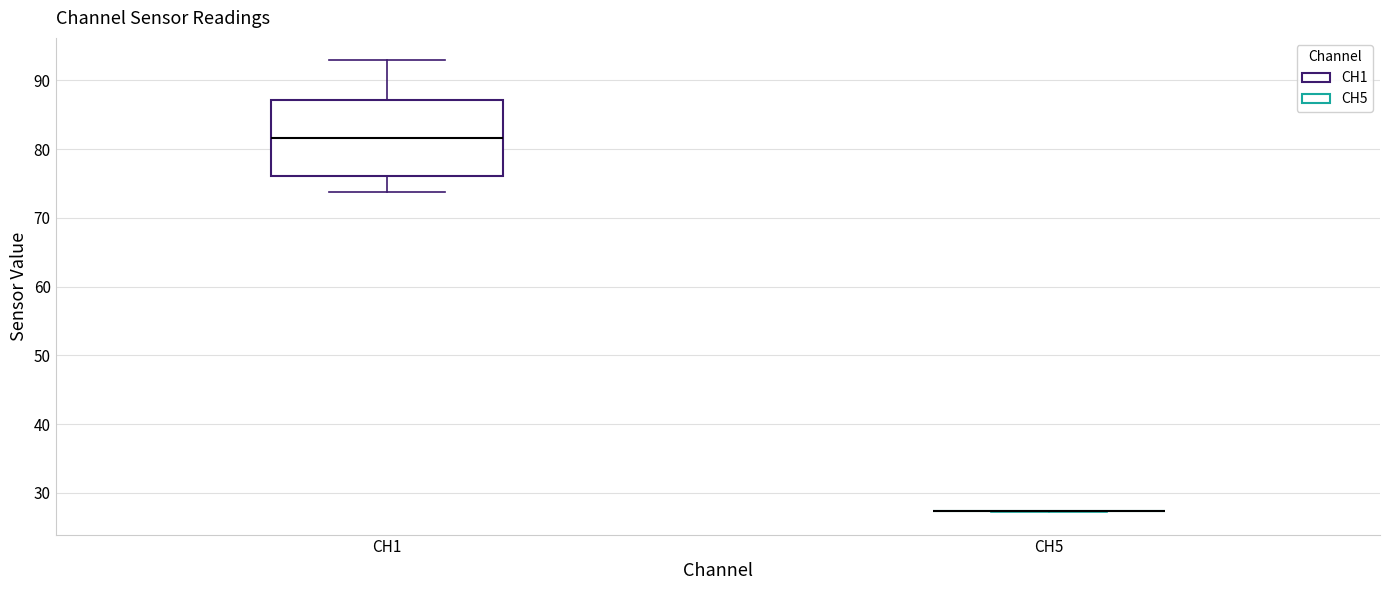

Which box is the tallest, from its lower edge to its upper edge?

CH1